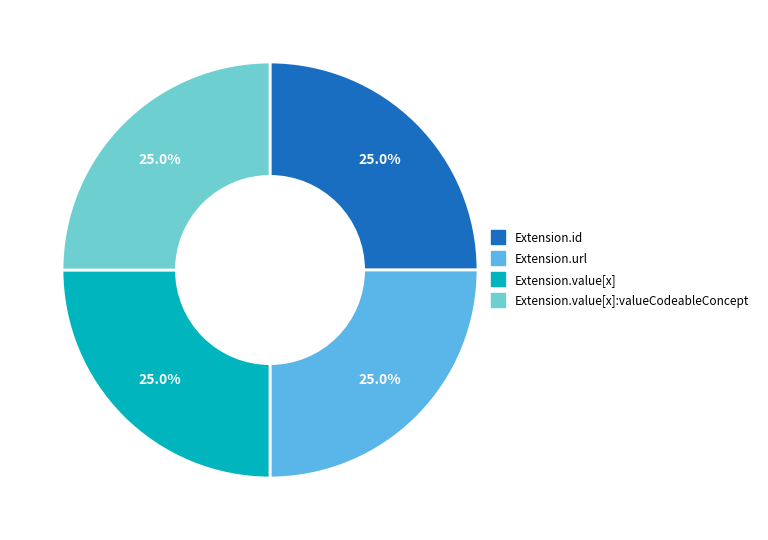

Count the number of slices in the pie.

4